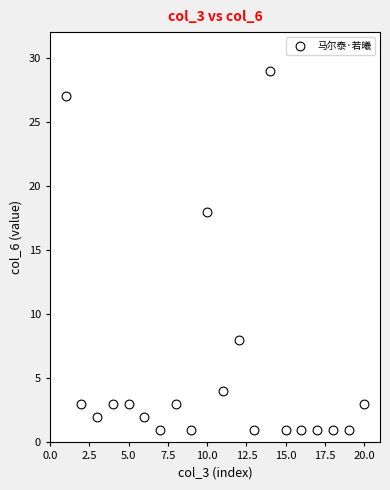

What Y value in the scatter plot is closest to 15?

18